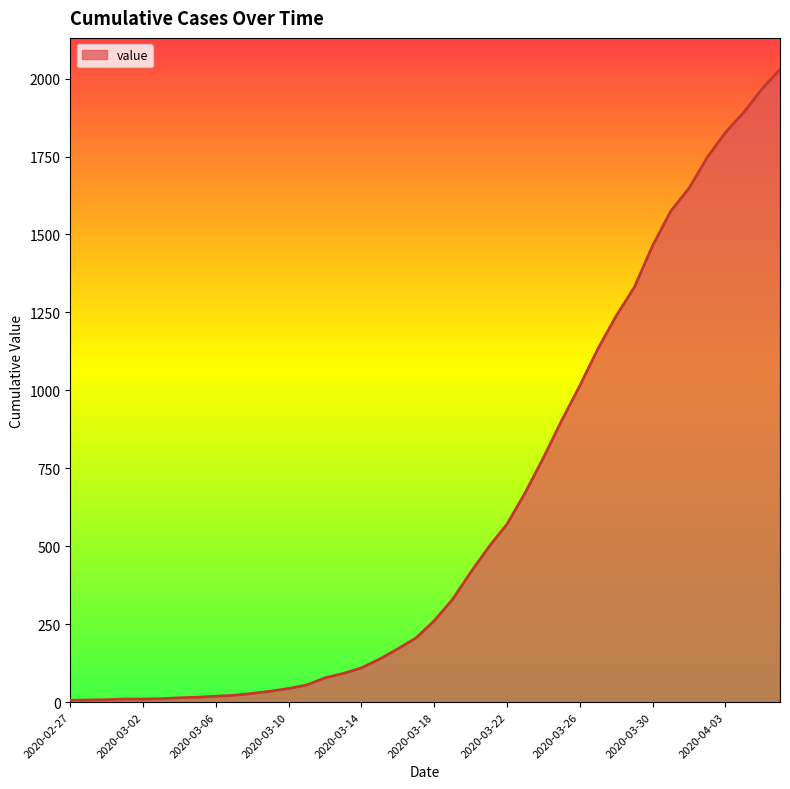

What is the difference between the maximum and minimum values?

2023